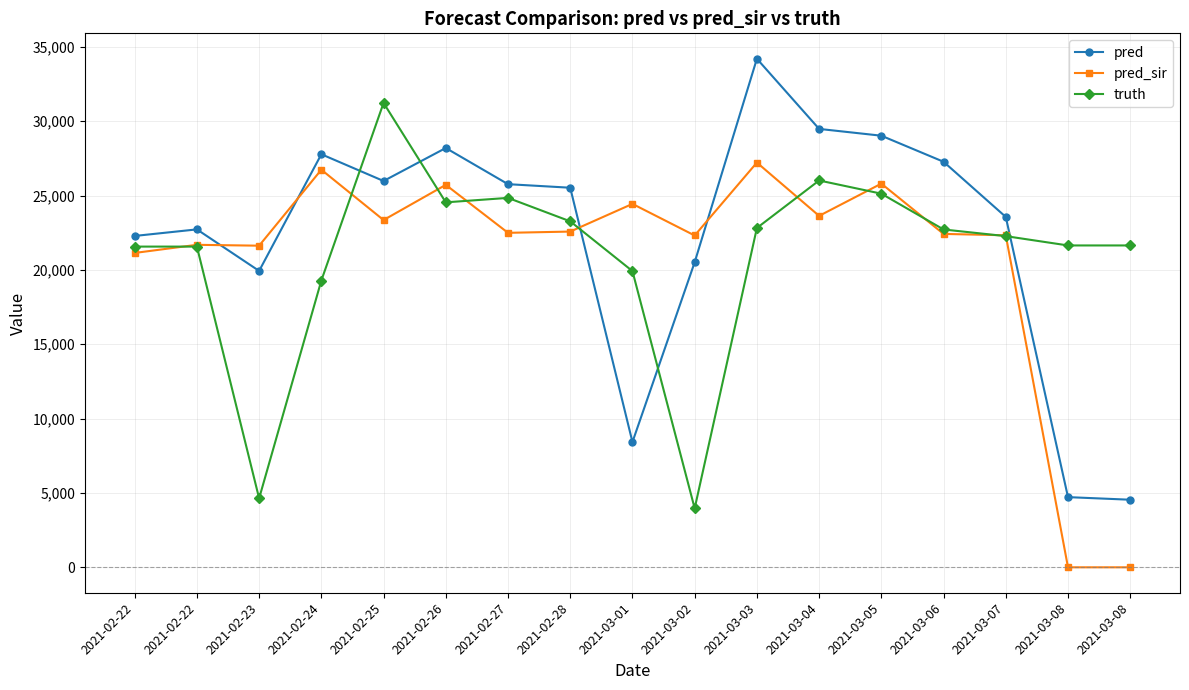

At which category is the sum across all series the highest?

2021-03-03